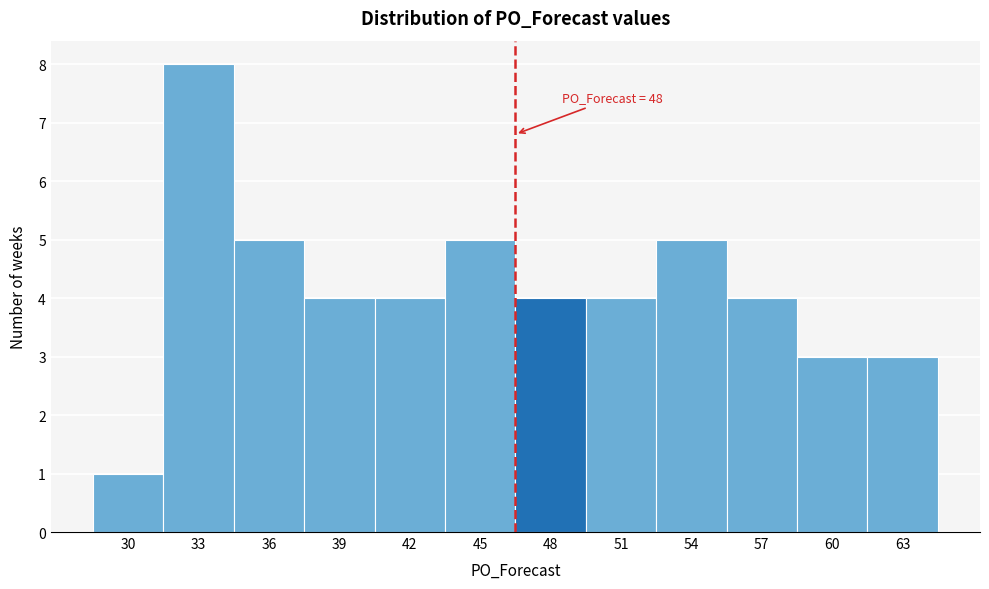

Reading left to right, transcribe all the data shown in this chart.

1	8	5	4	4	5	4	4	5	4	3	3